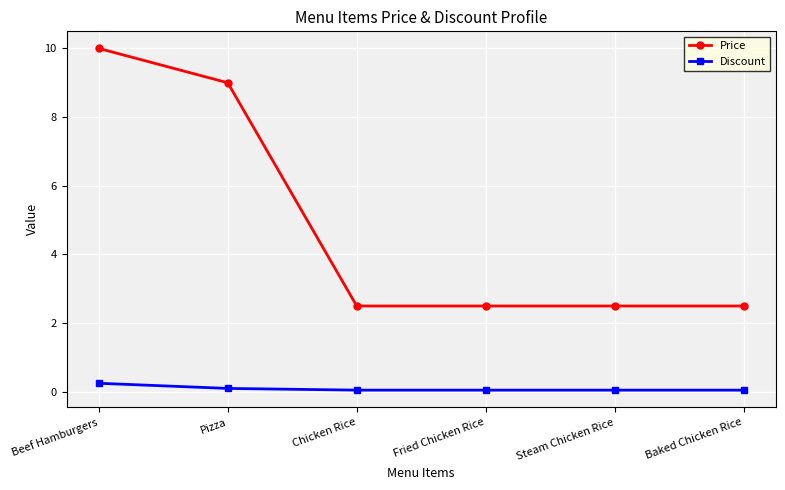

At how many categories does at least one series exceed 0?

6